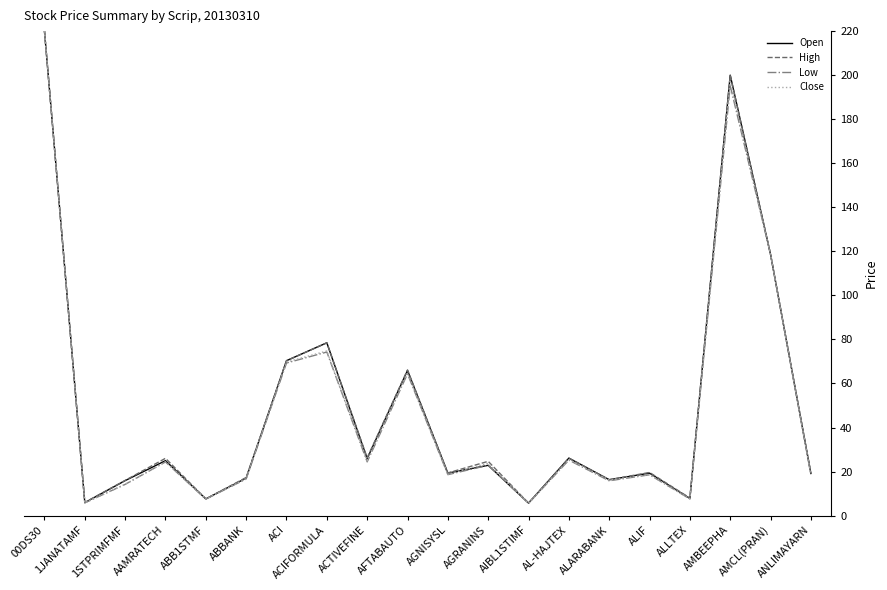

What position from the right is ACTIVEFINE?

12